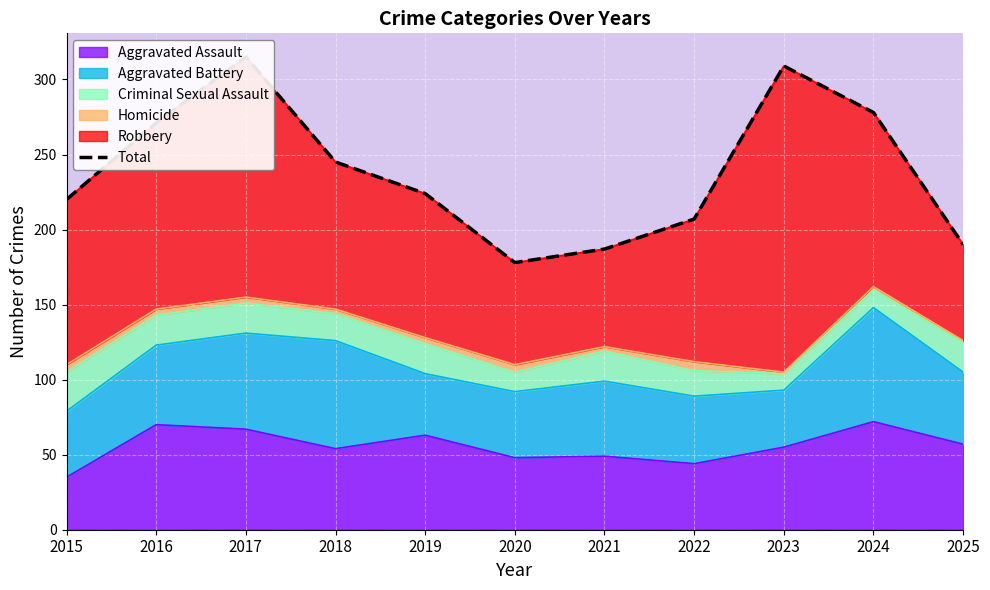

What is the maximum value shown in the chart?

315